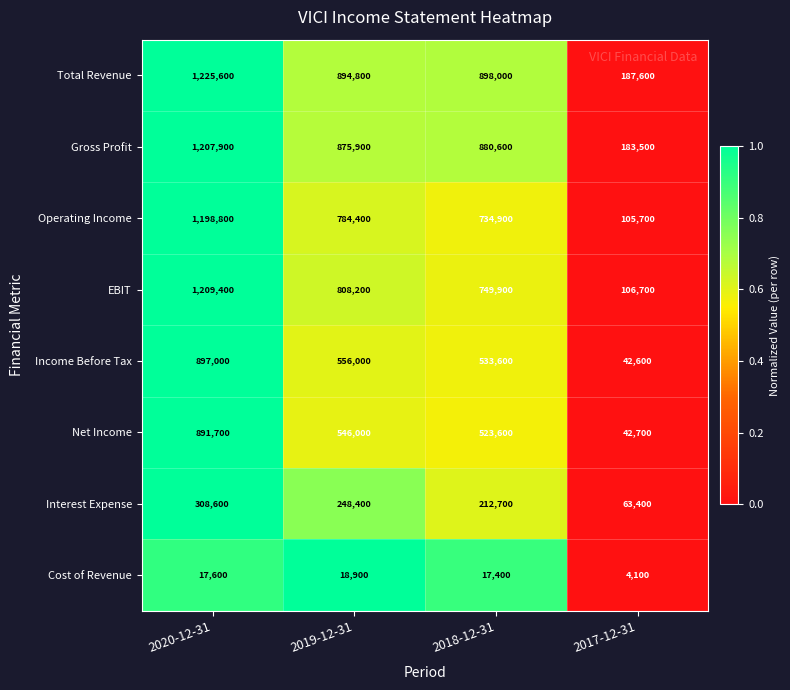

What is the spread (max minus min) of values at 2020-12-31?

1208000